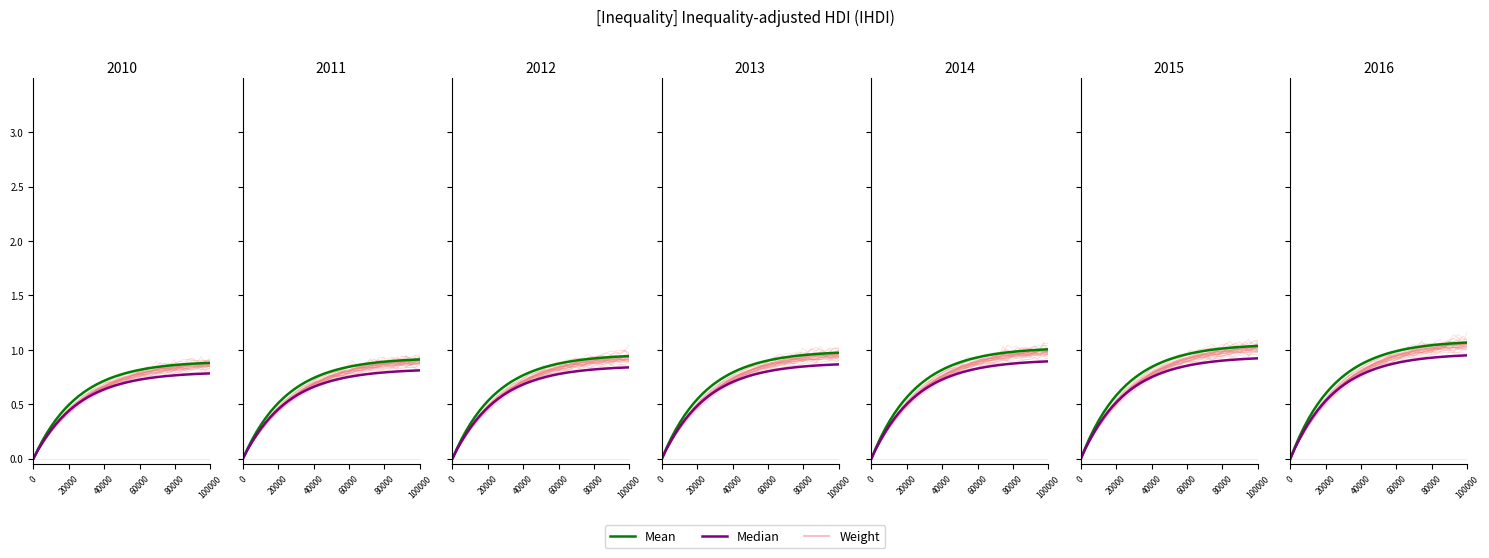

What is the maximum value for Mean?

1.1